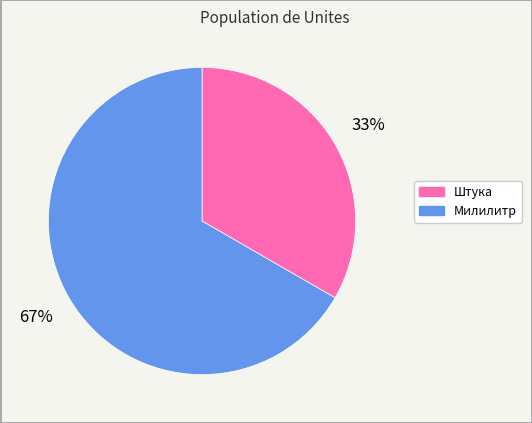

Which slice represents more than half of the pie?

Милилитр